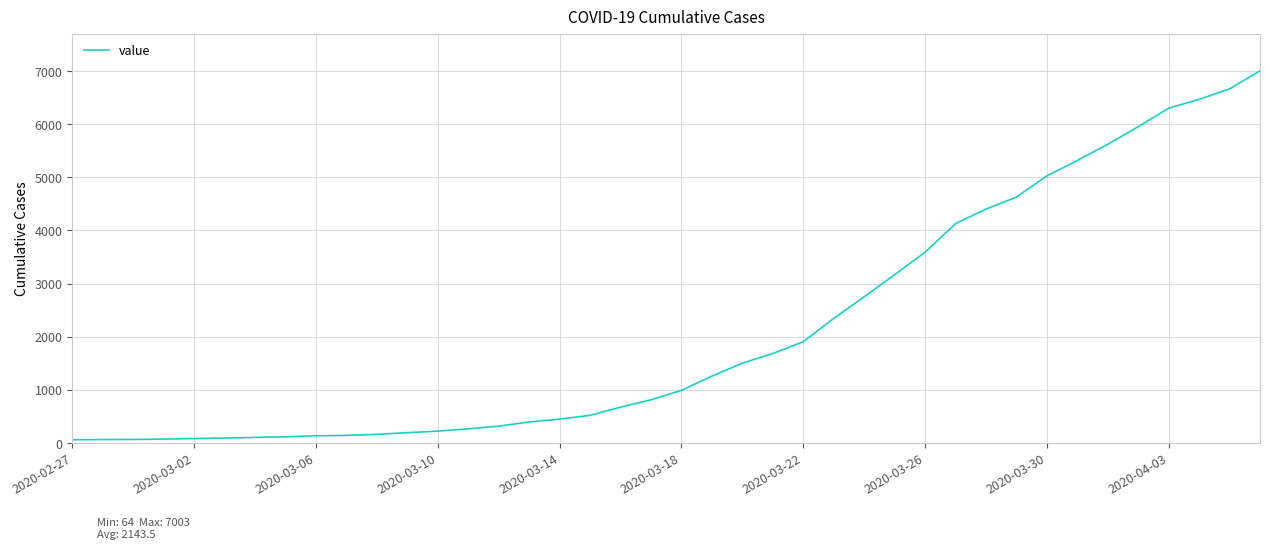

What is the maximum value shown in the chart?

7003